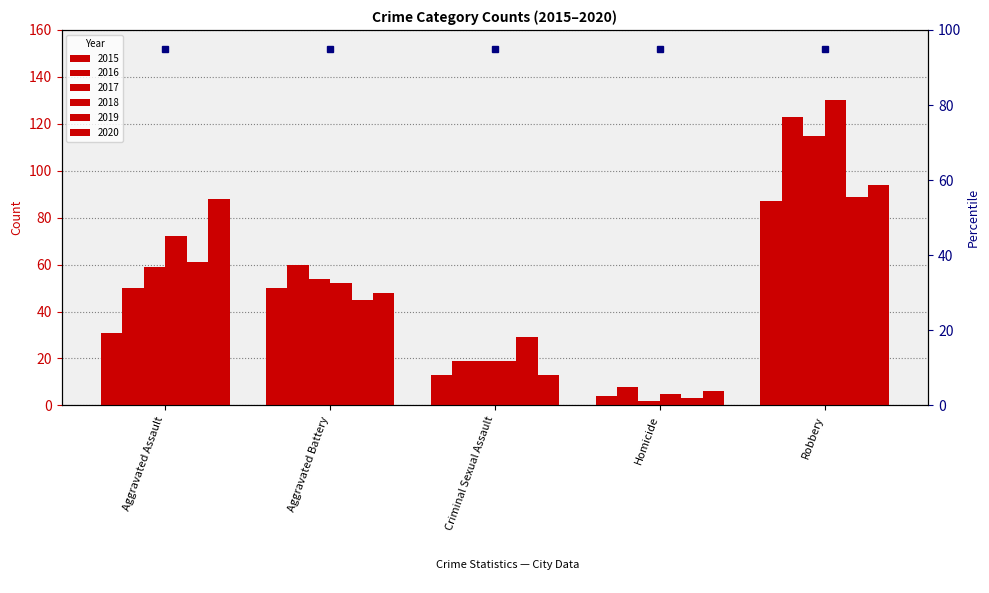

Are the bars grouped side by side (vs. stacked)?

Yes